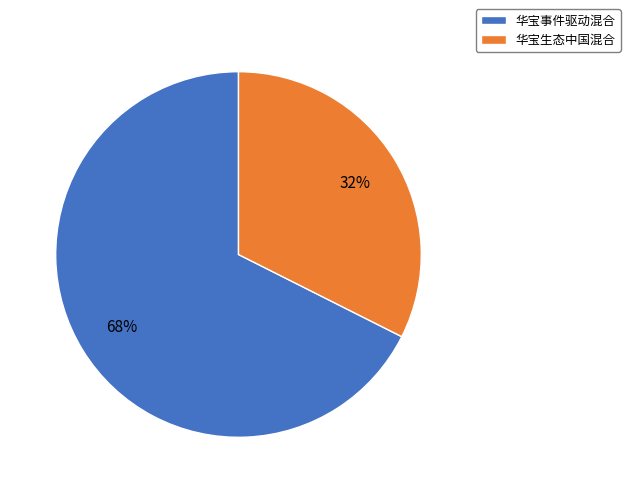

Count the number of slices in the pie.

2